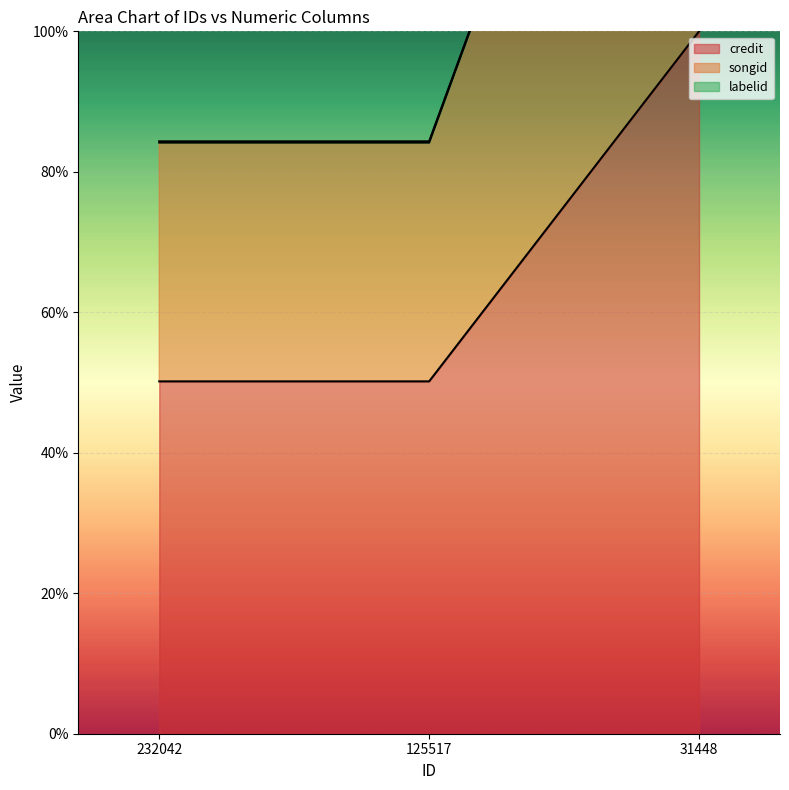

What is the difference between the highest and lowest values at 232042?

34.2